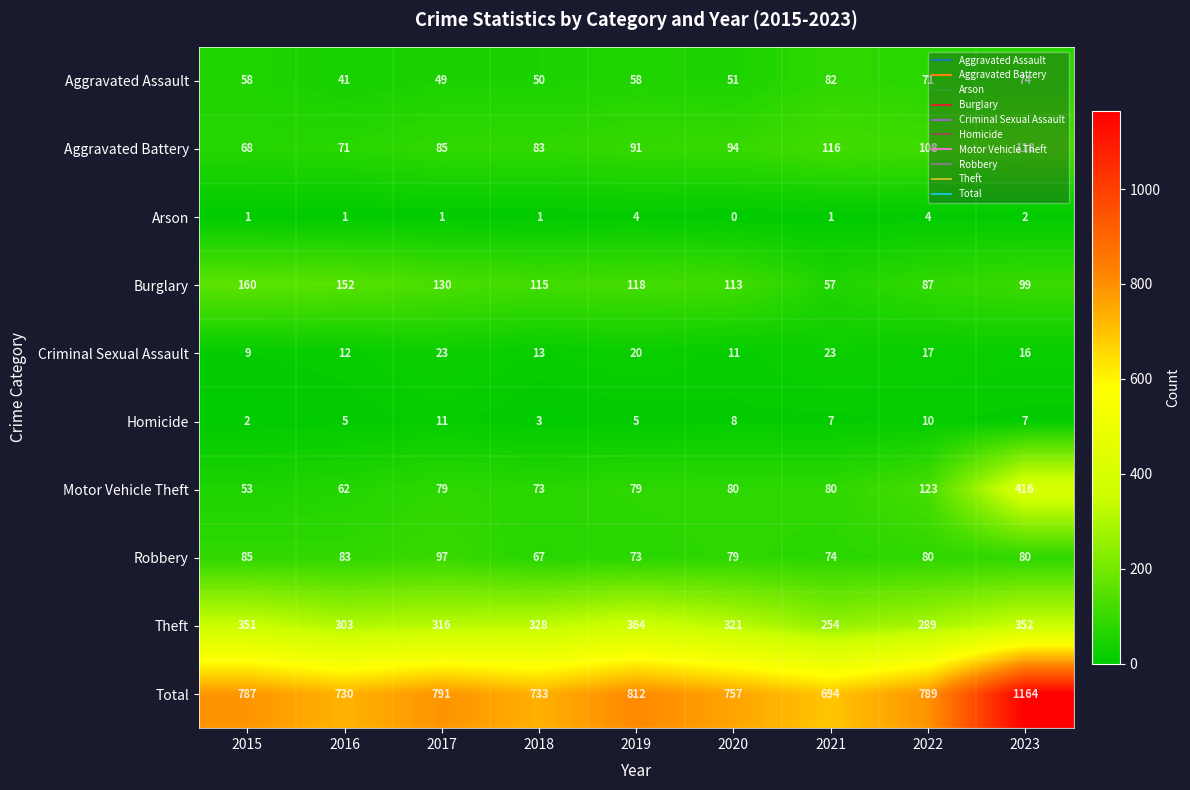

What is the average value of the Aggravated Assault series?

59